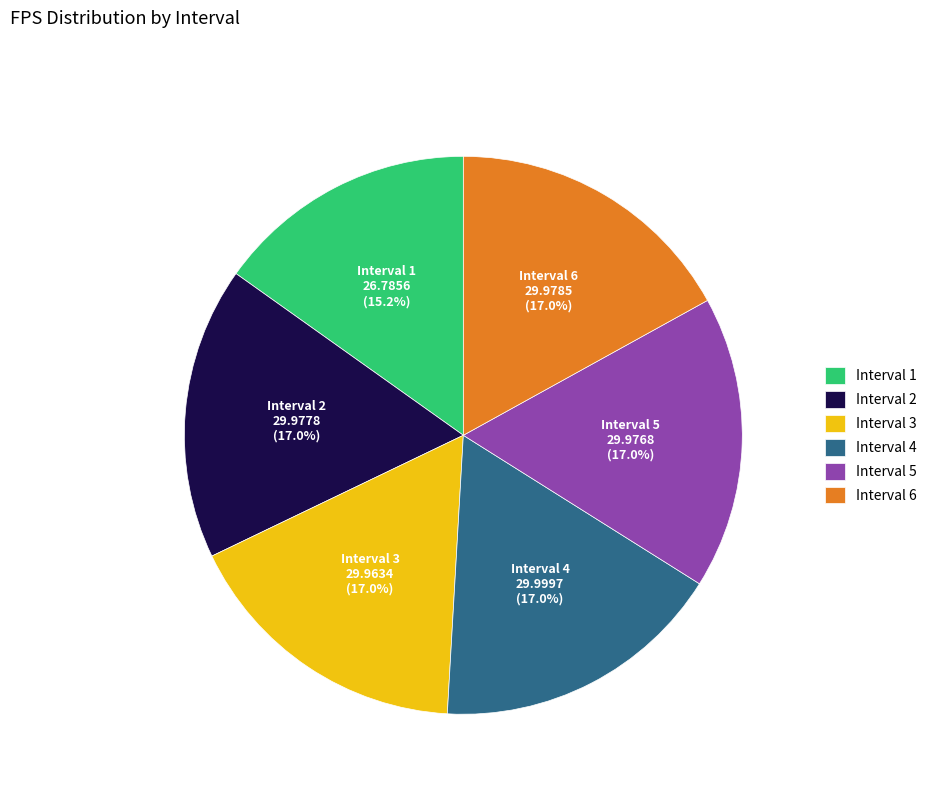

Does Interval 2 account for over 50% of the chart?

No